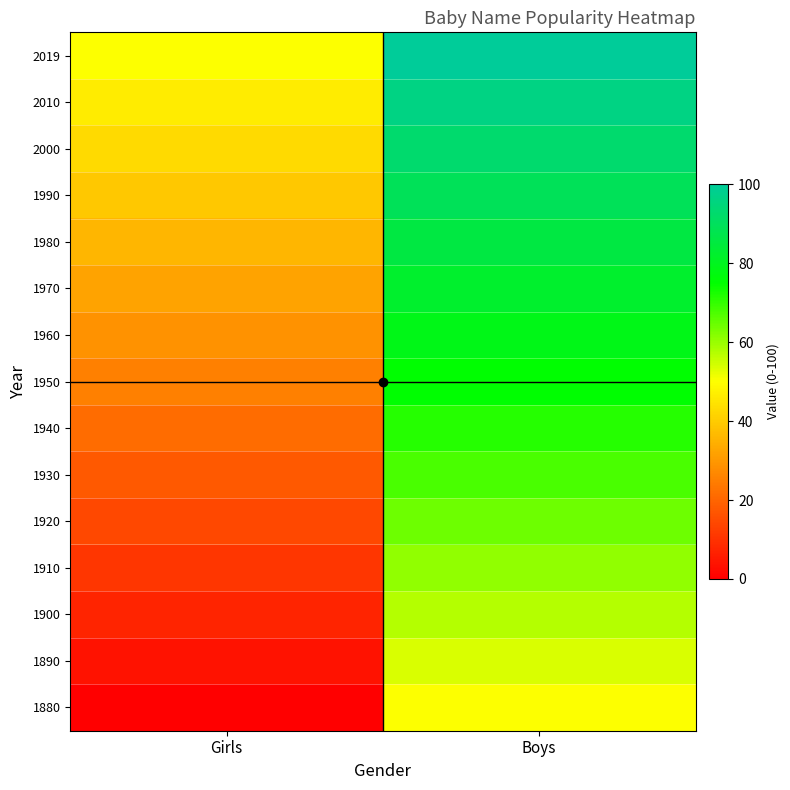

At how many categories does at least one series exceed 88?

1